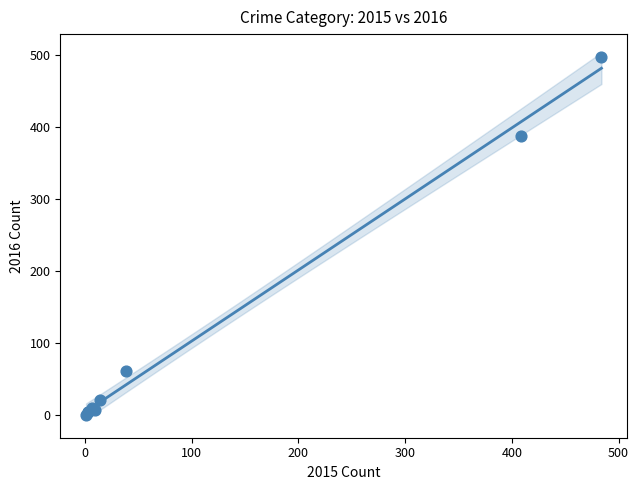

What Y value in the scatter plot is closest to 248?

388